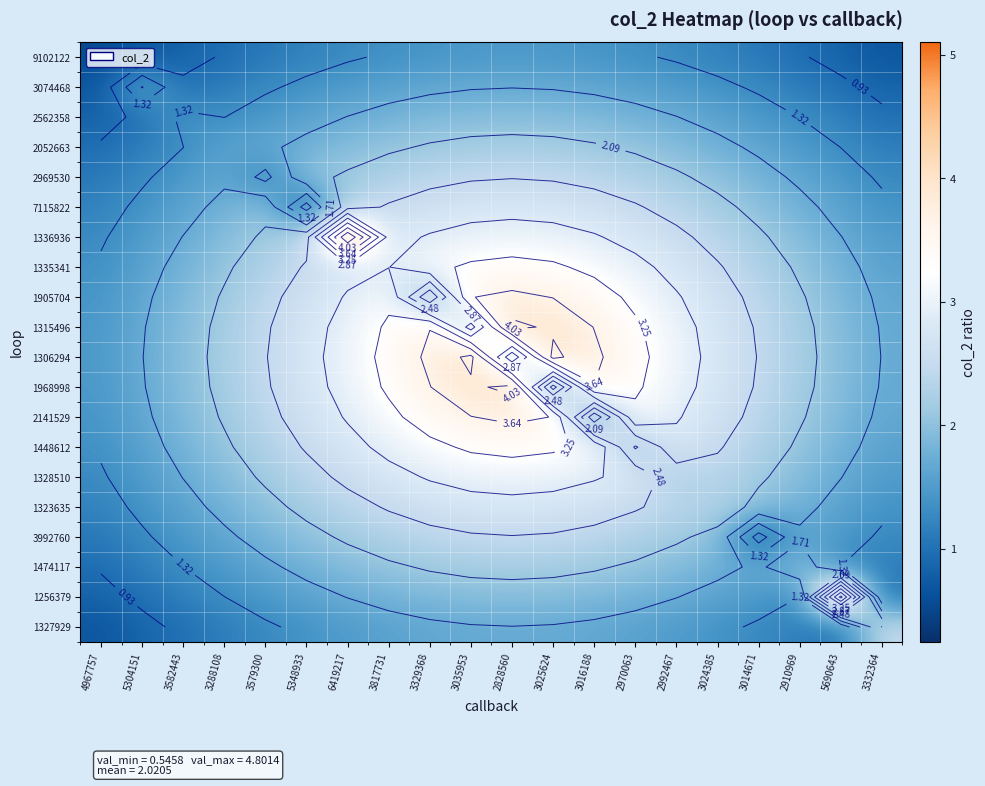

Rank the series at 3329368 from lowest to highest value.

9102122, 3074468, 1327929, 1905704, 2562358, 1256379, 2052663, 1474117, 2969530, 3992760, 7115822, 1323635, 1336936, 1328510, 1335341, 1448612, 2141529, 1315496, 1968998, 1306294